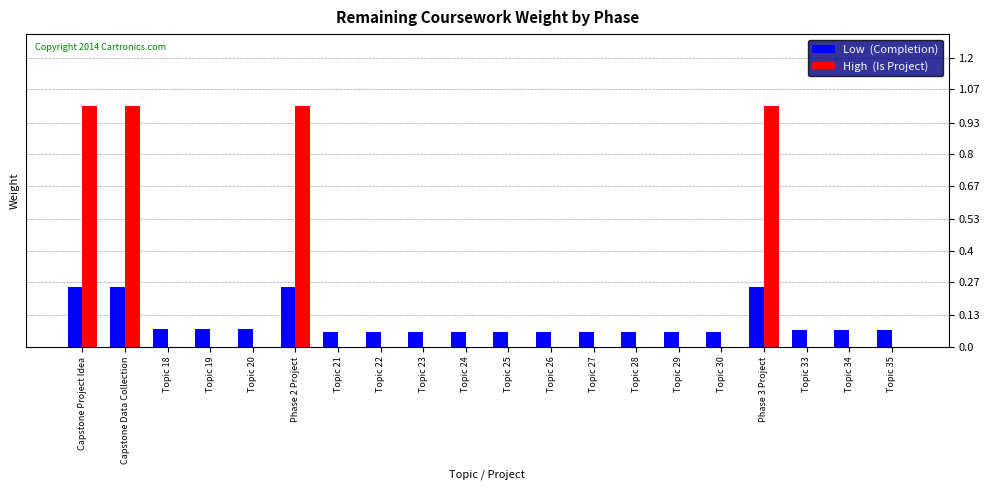

What is the maximum value shown in the chart?

1.0